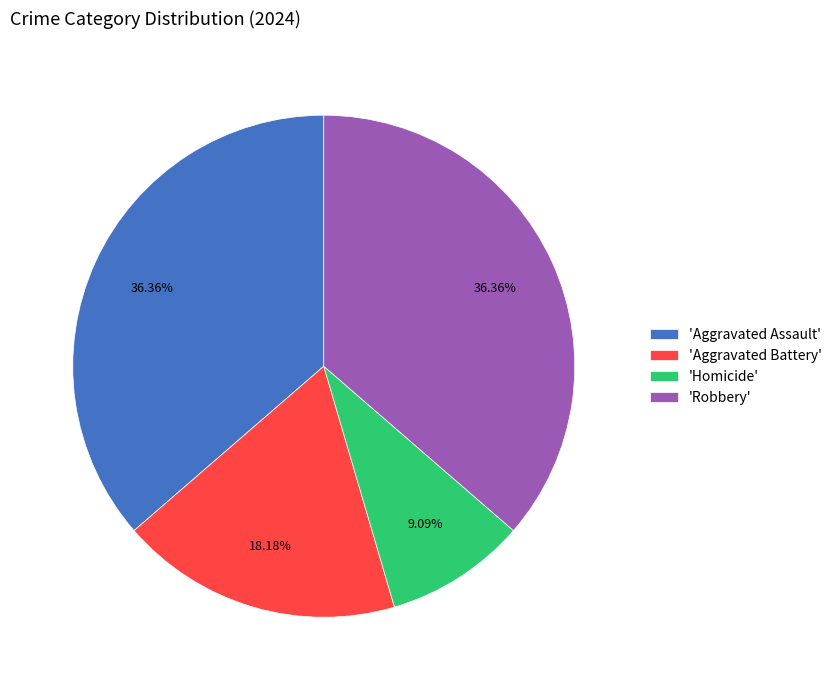

Is there a majority slice in this chart?

No